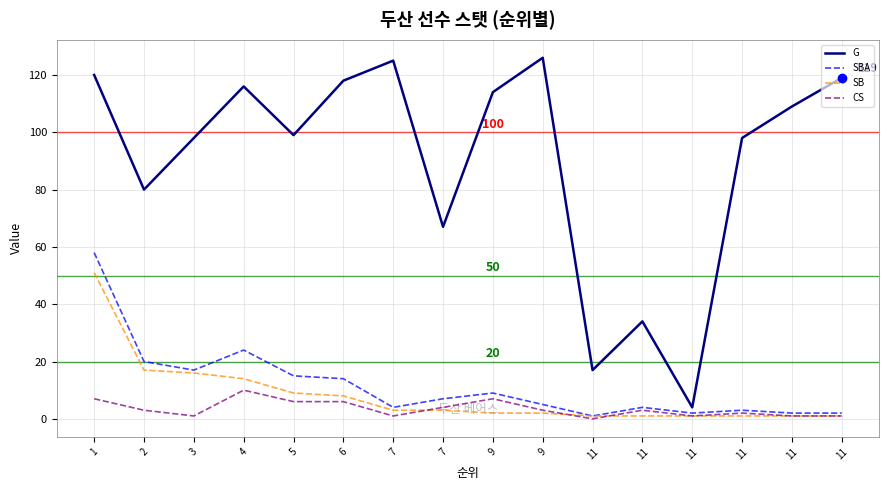

At which category is the sum across all series the highest?

1